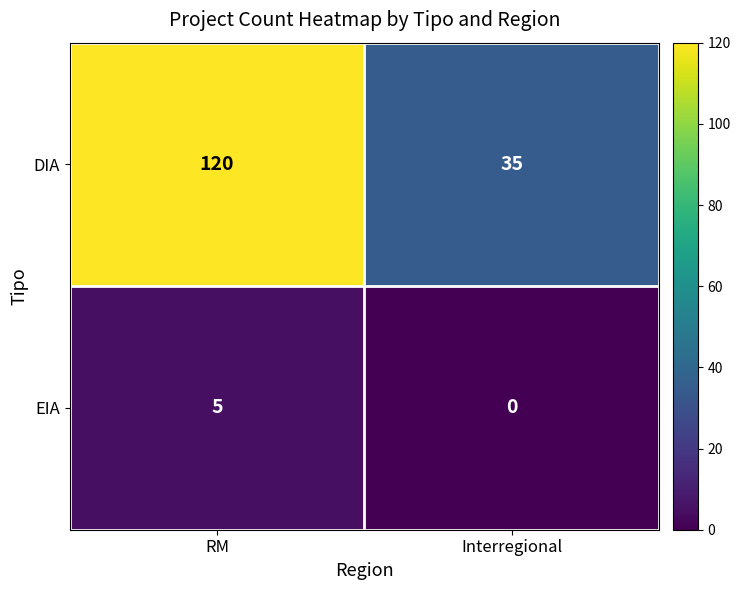

The value of DIA at RM is 165. True or false?

False